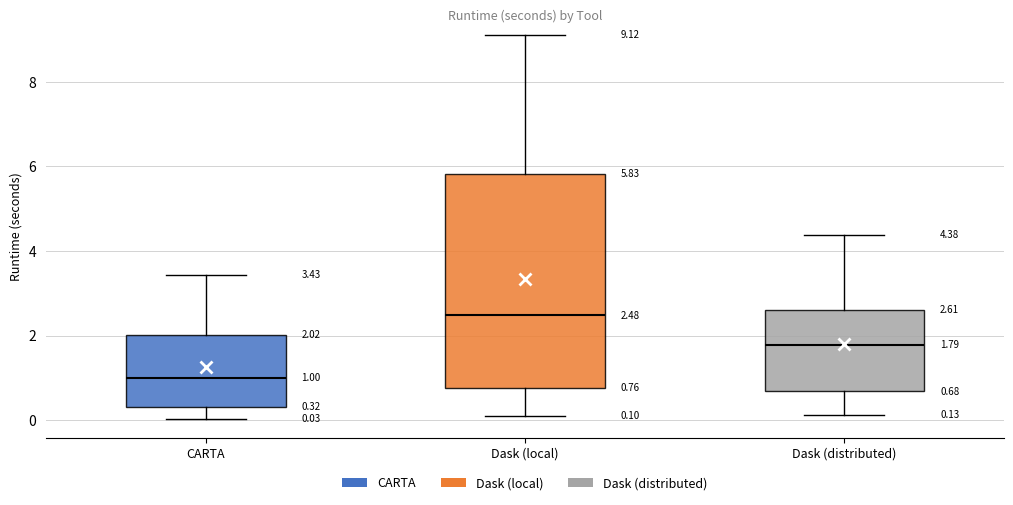

Comparing the boxes themselves (not the whiskers), which one is the tallest?

Dask (local)